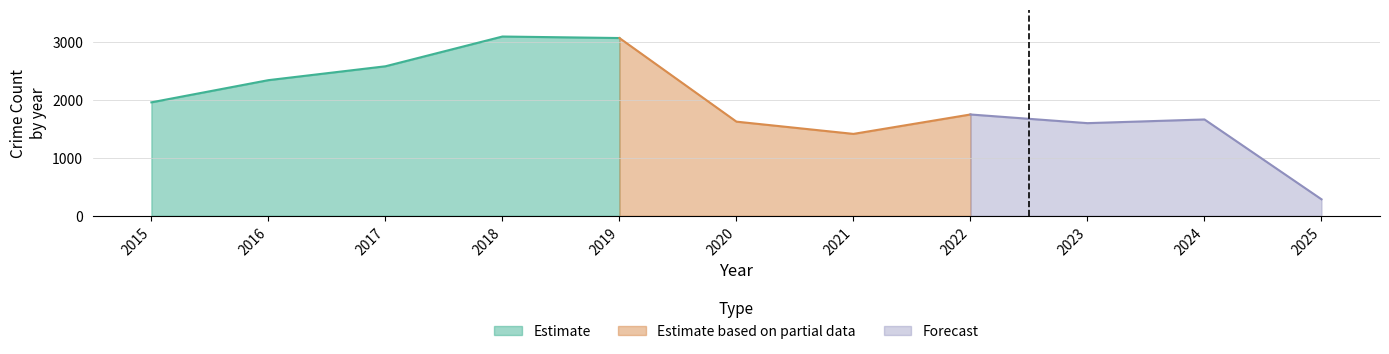

Where is Estimate nearest to the value 2533?

2017